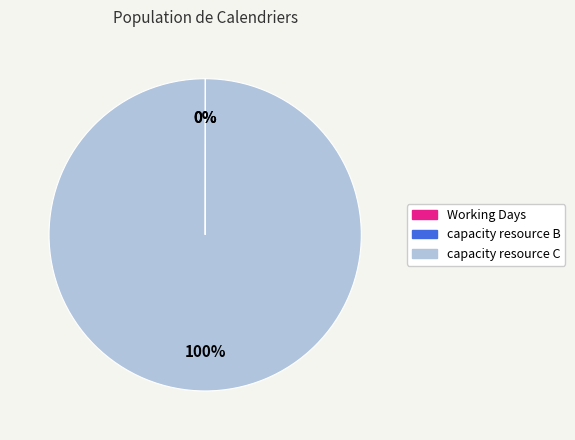

What percentage is the capacity resource C slice, to the nearest percent?

100%